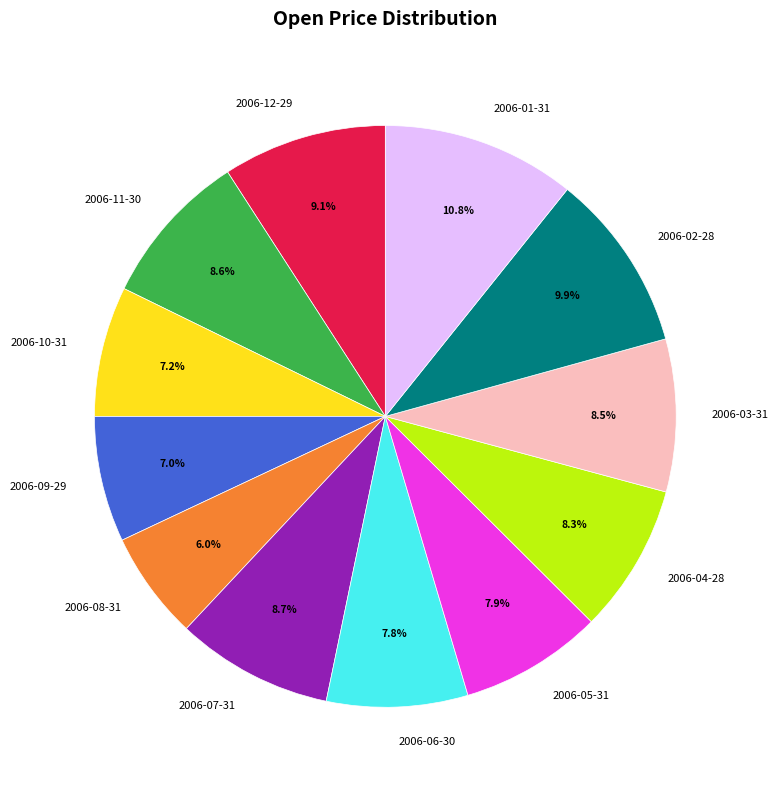

Is the sum of 2006-12-29 and 2006-07-31 greater than half?

No